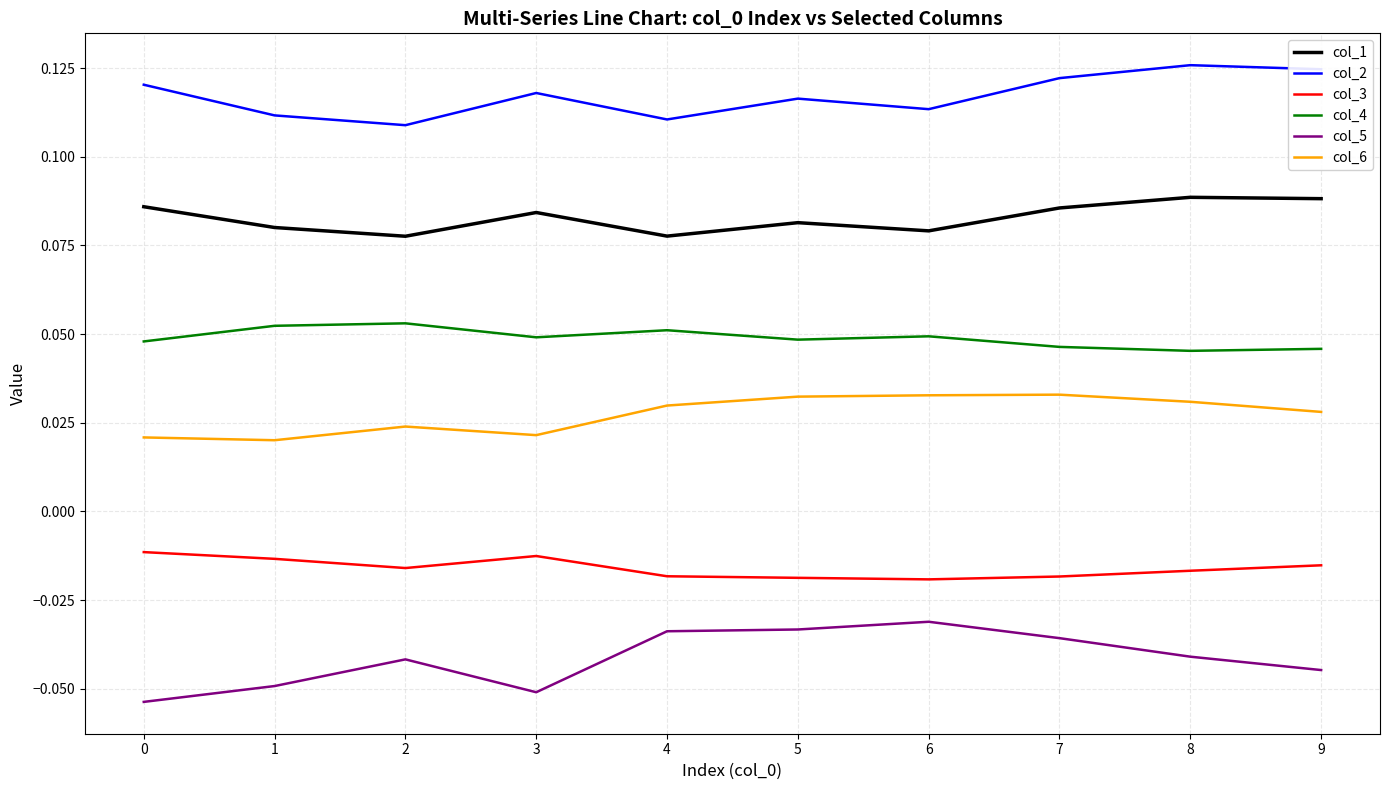

What is the spread (max minus min) of values at 9?

0.2